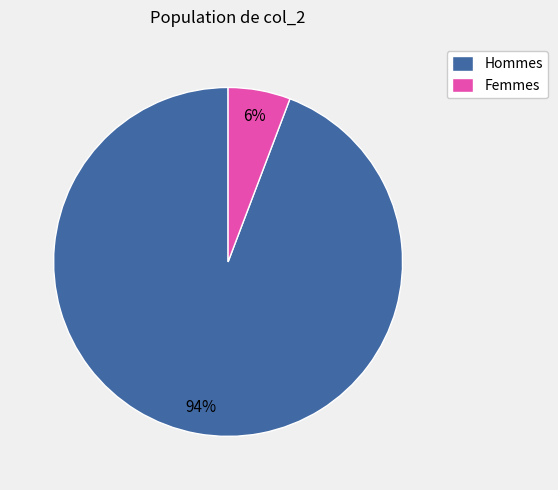

To the nearest percent, what is the difference between the largest and smallest slice percentages?

88%